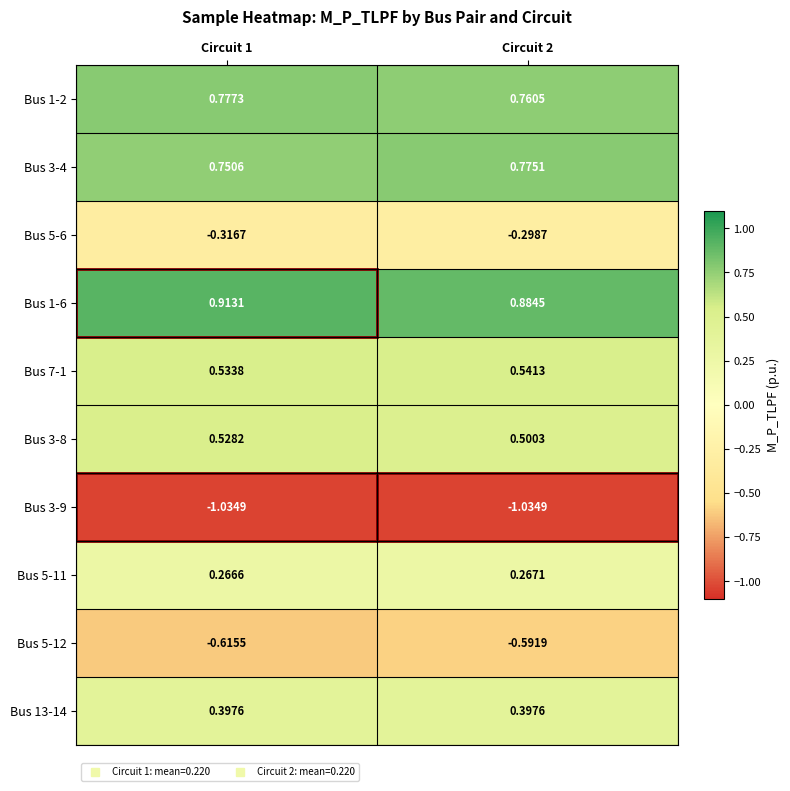

How many distinct data groups are displayed?

10